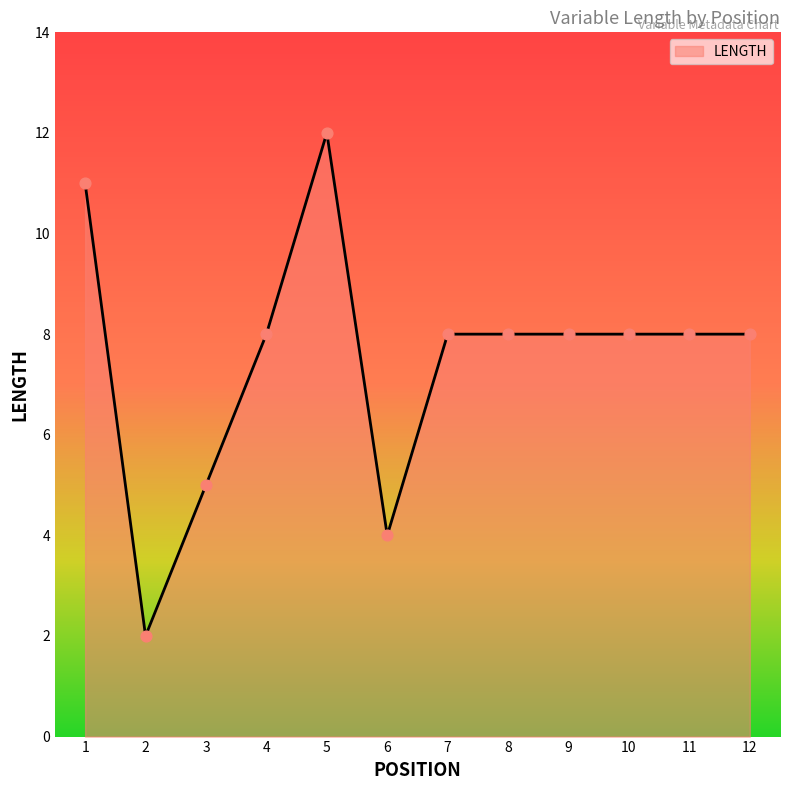

What is the change in value from 3 to 5?

+7